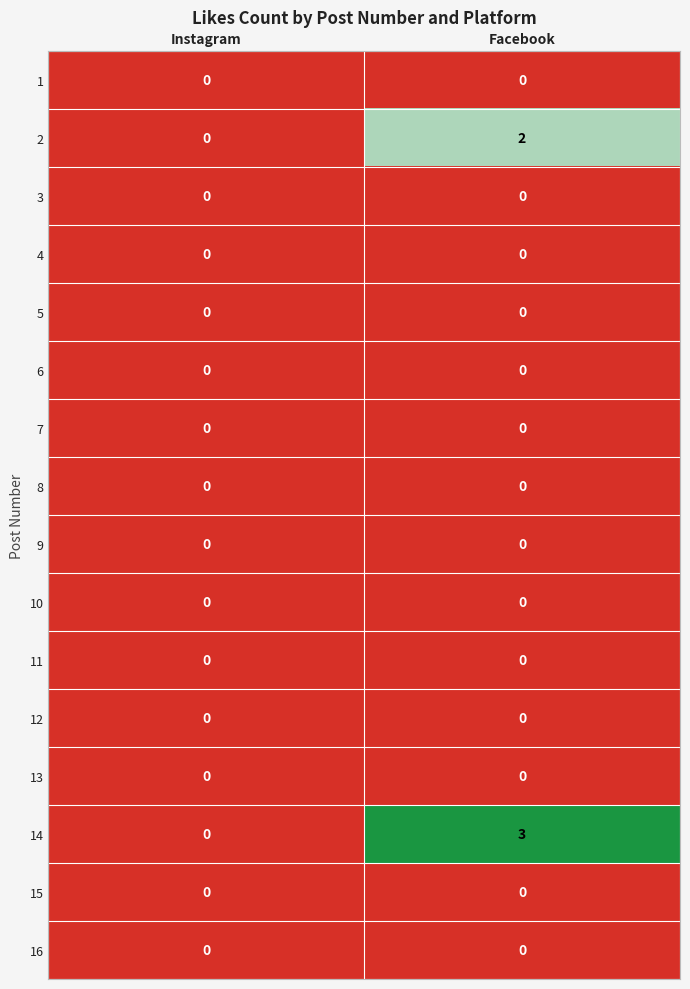

At which category is the sum across all series the highest?

Facebook